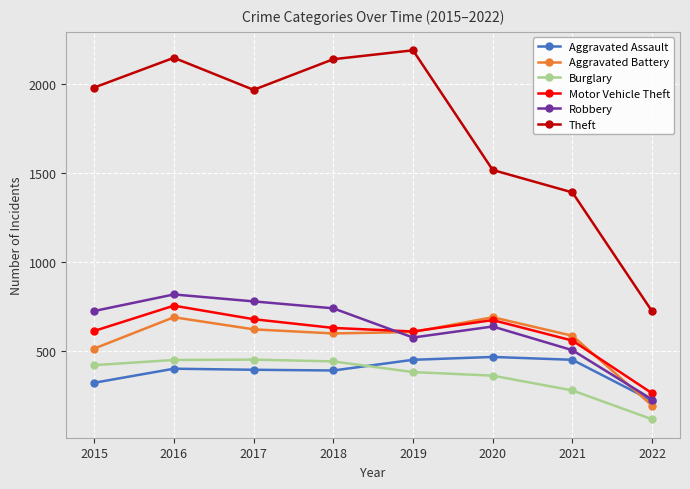

True or false: Robbery and Theft cross at least once.

False